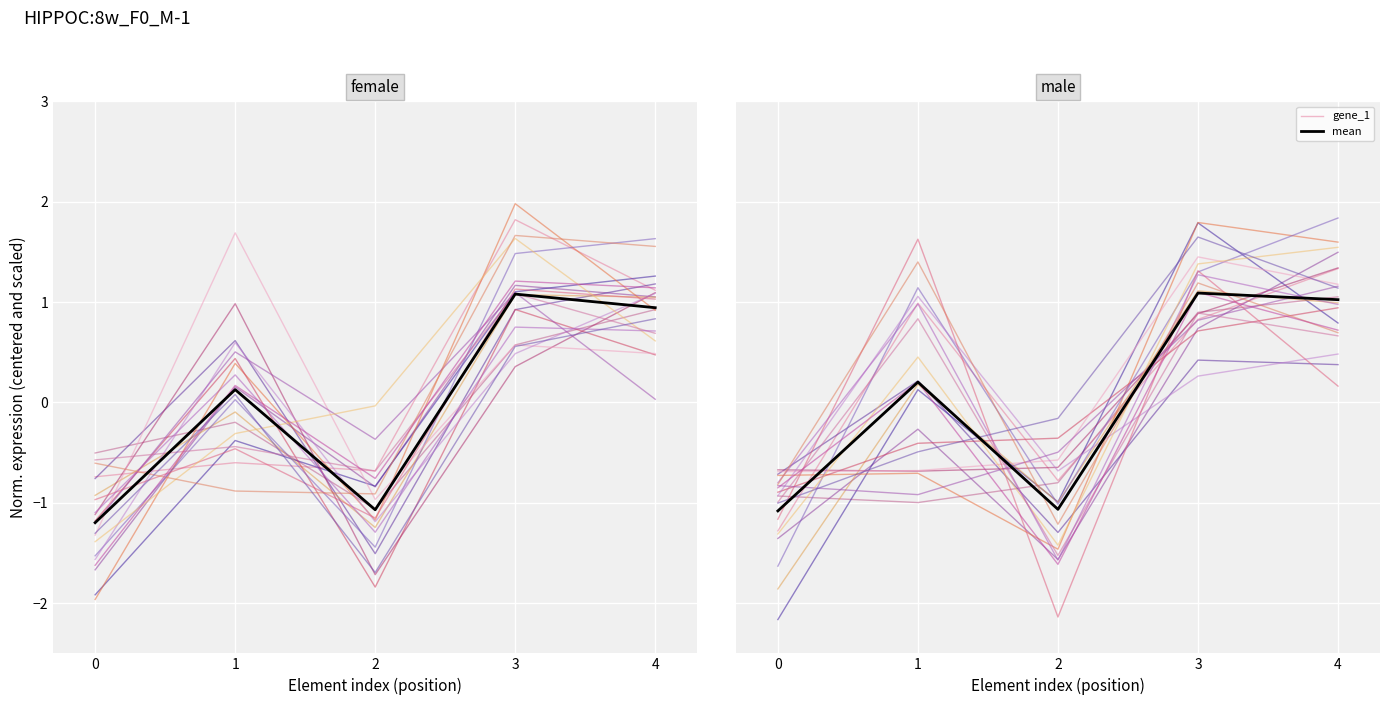

Where does the gene_1 series first go above 0?

1